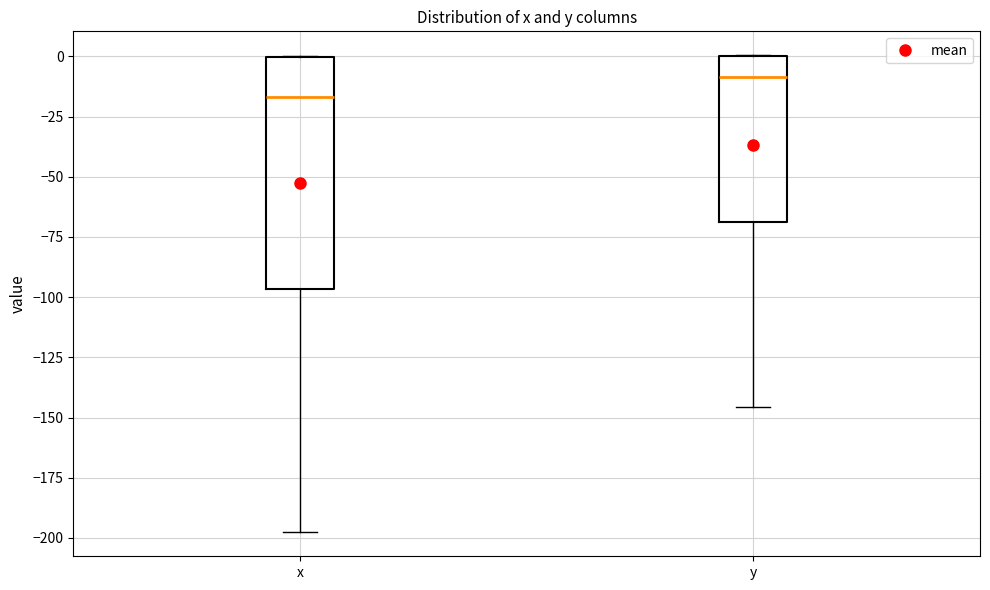

Reading left to right, transcribe this box plot: for each box, give where its median line is, the range the box spans, and where its two whiskers end, as read against the y-axis. The values are not printed on the chart, so give them approximately, as read against the axis.

x: median -15, box -95 to 0, whiskers -200 to 0
y: median -10, box -70 to 0, whiskers -145 to 0